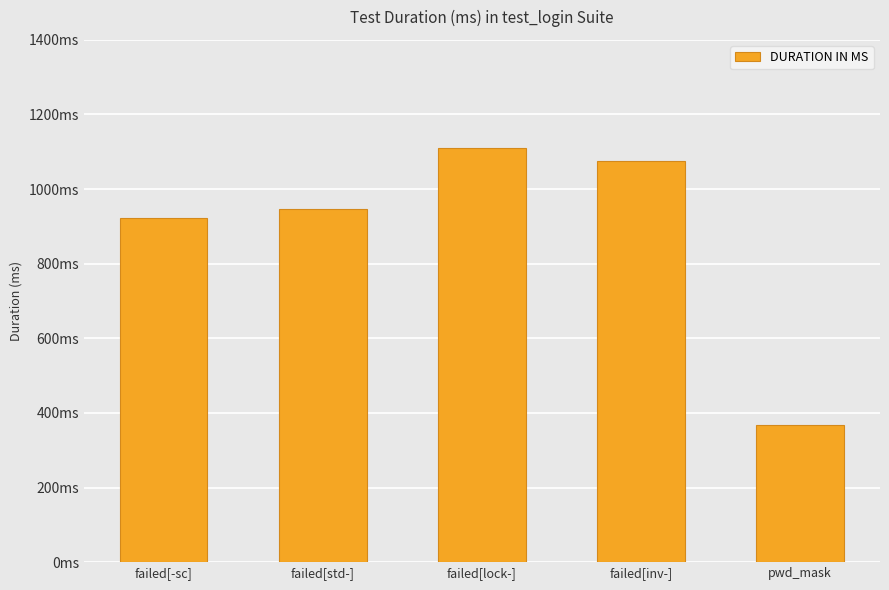

Are the bars grouped side by side (vs. stacked)?

No